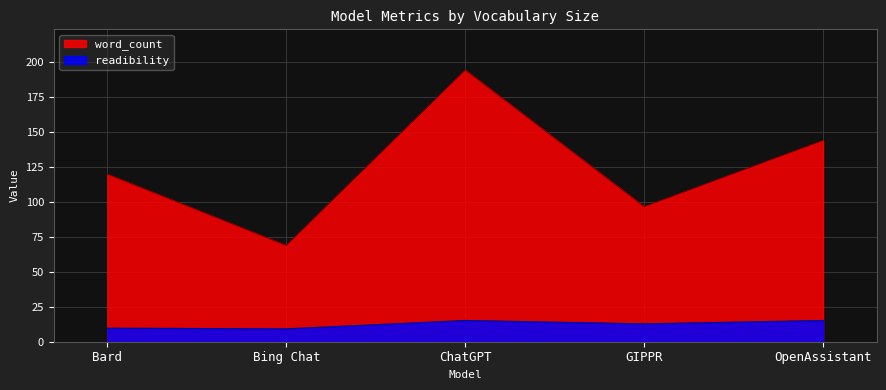

The word_count series shows 240.6 at OpenAssistant. True or false?

False